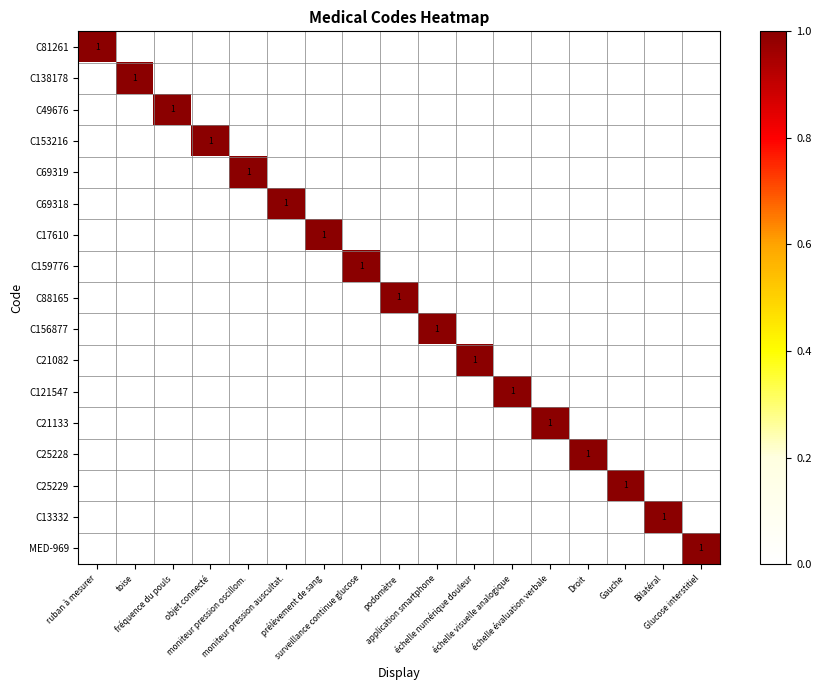

Which series has the largest range (max minus min)?

C81261